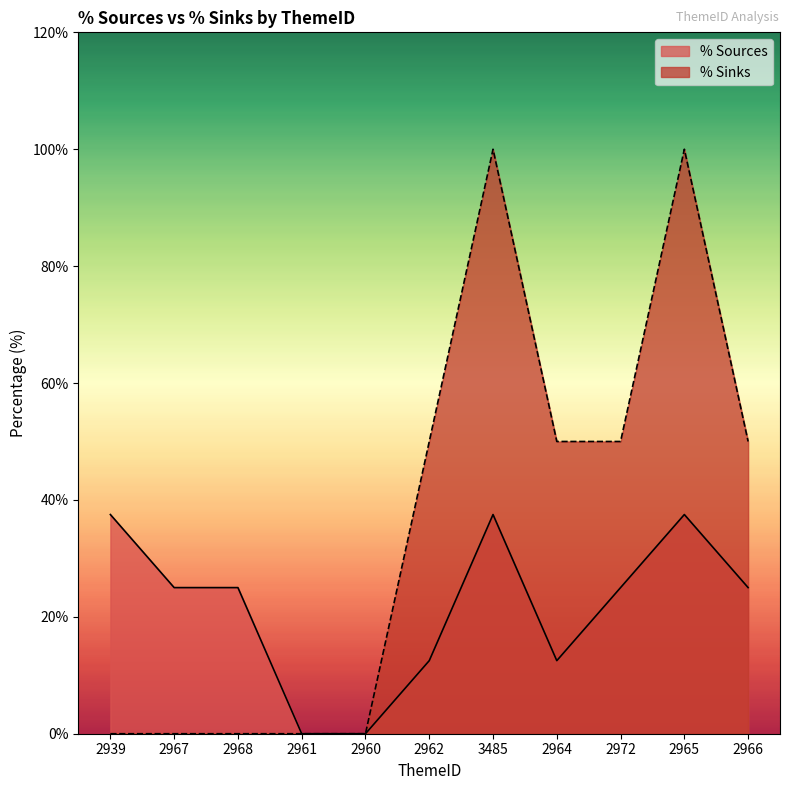

Where is the first local maximum for % Sources?

3485